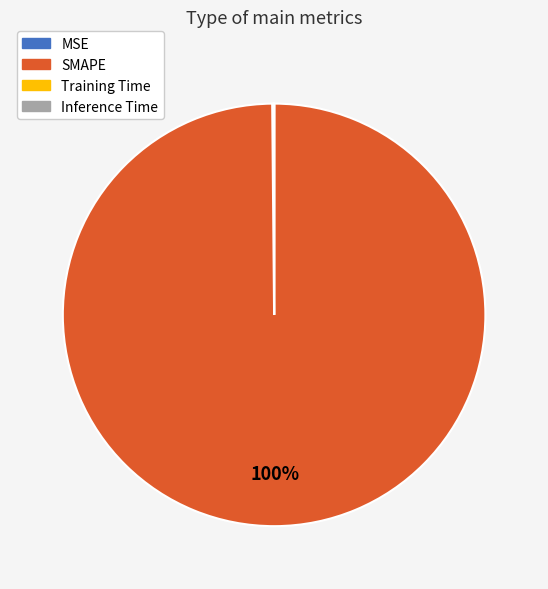

To the nearest percent, what portion does SMAPE represent?

100%